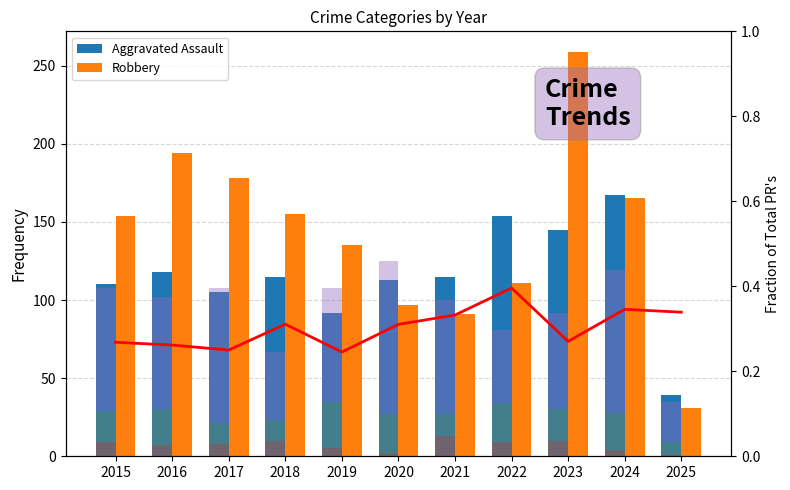

What is the highest value of the Criminal Sexual Assault series?

35.0